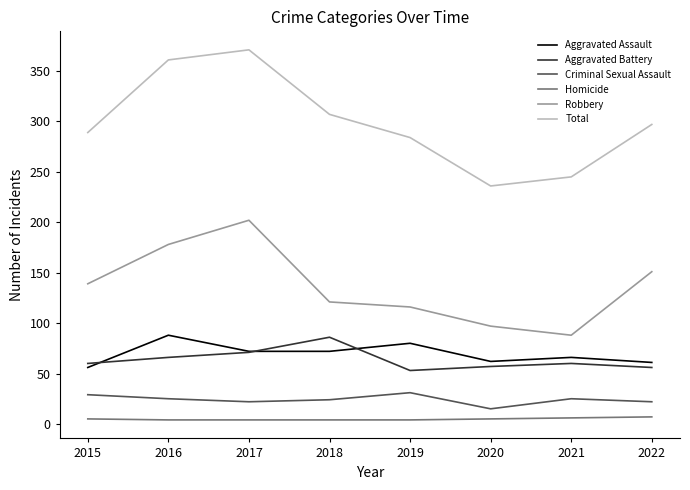

Which series has the widest spread of values?

Total